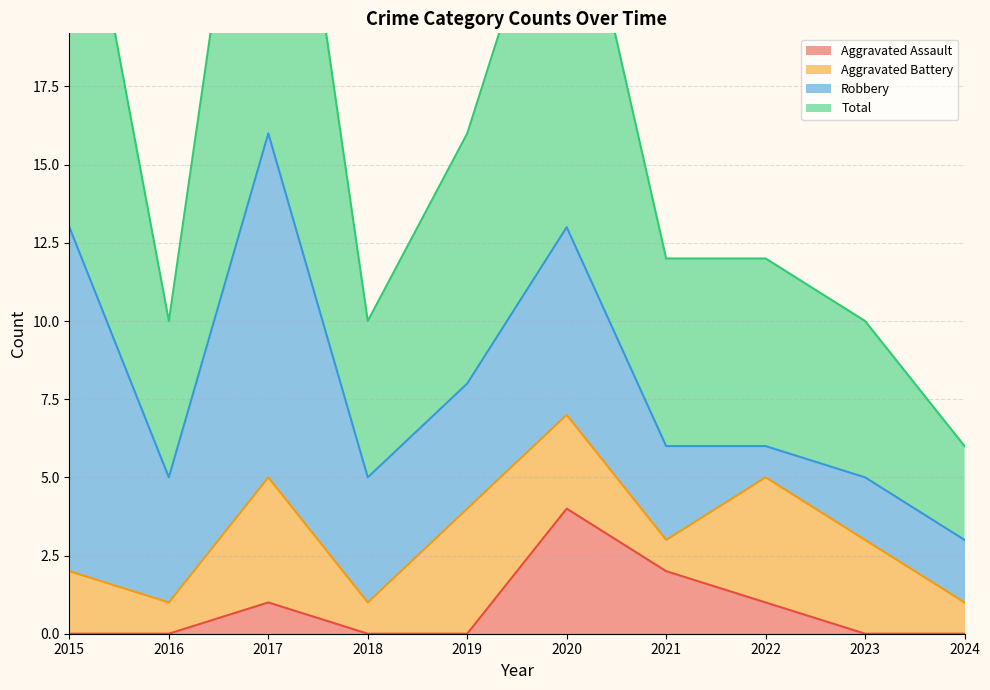

True or false: Total and Aggravated Assault cross at least once.

False